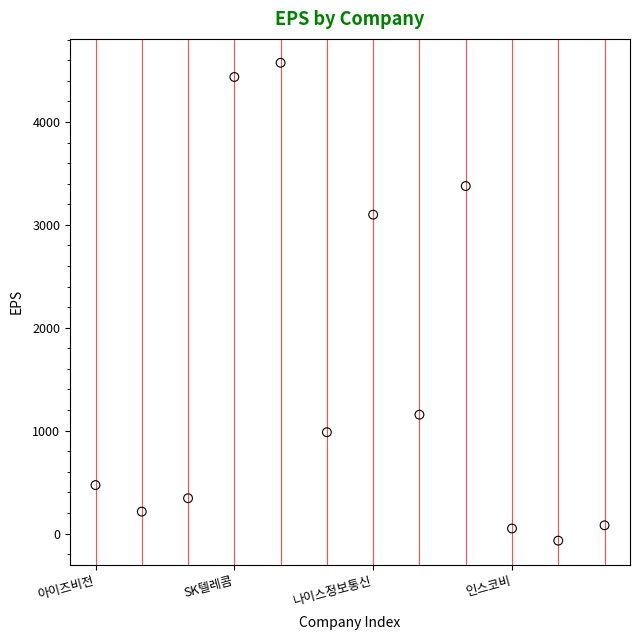

What is the range of Y values (max minus min)?

4644.2